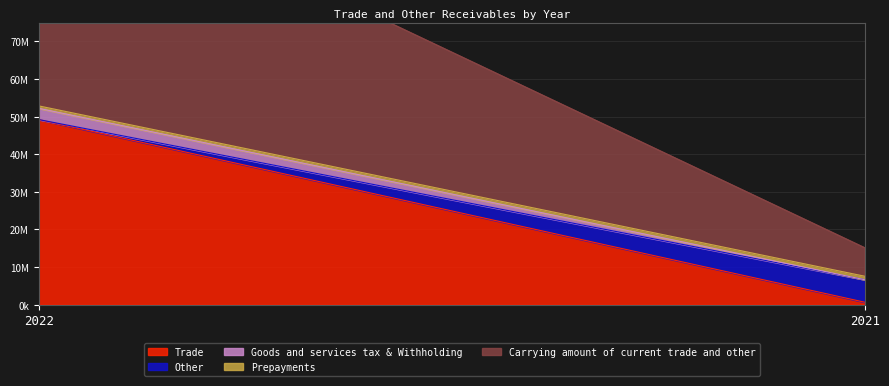

Rank the categories by Other value from lowest to highest.

2022, 2021